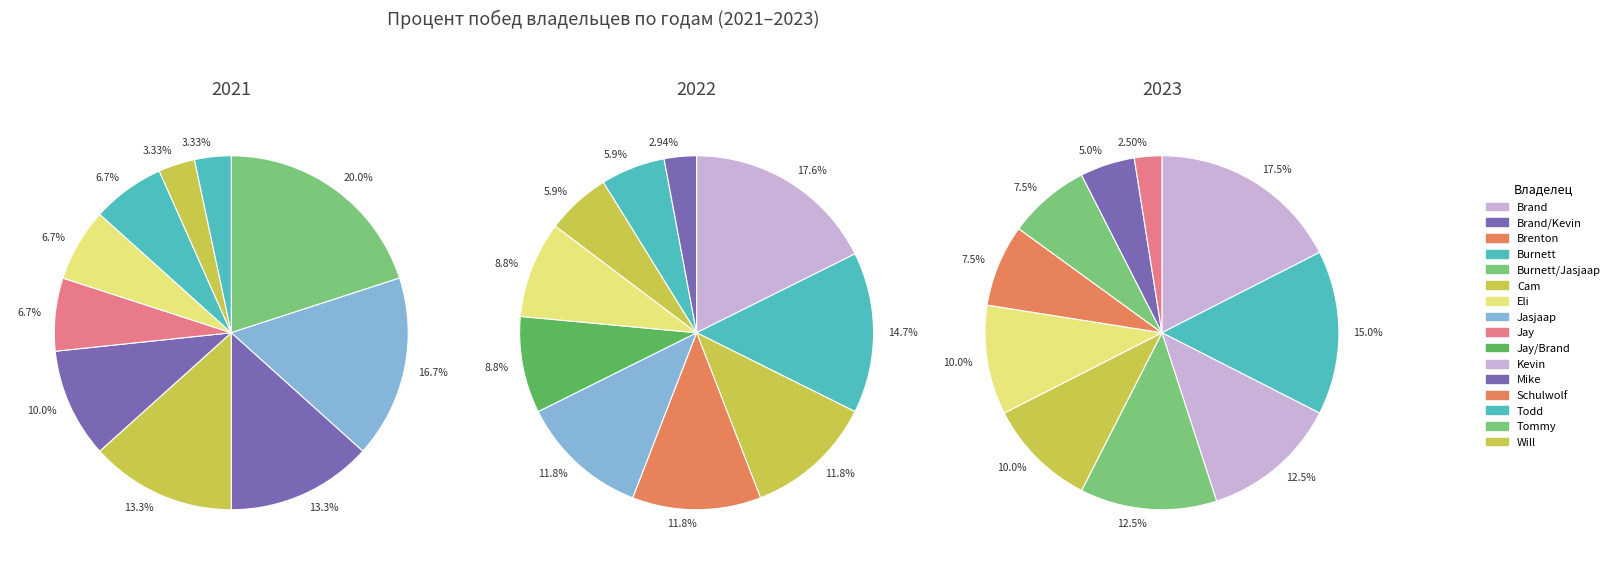

How many slices are in this pie chart?

10